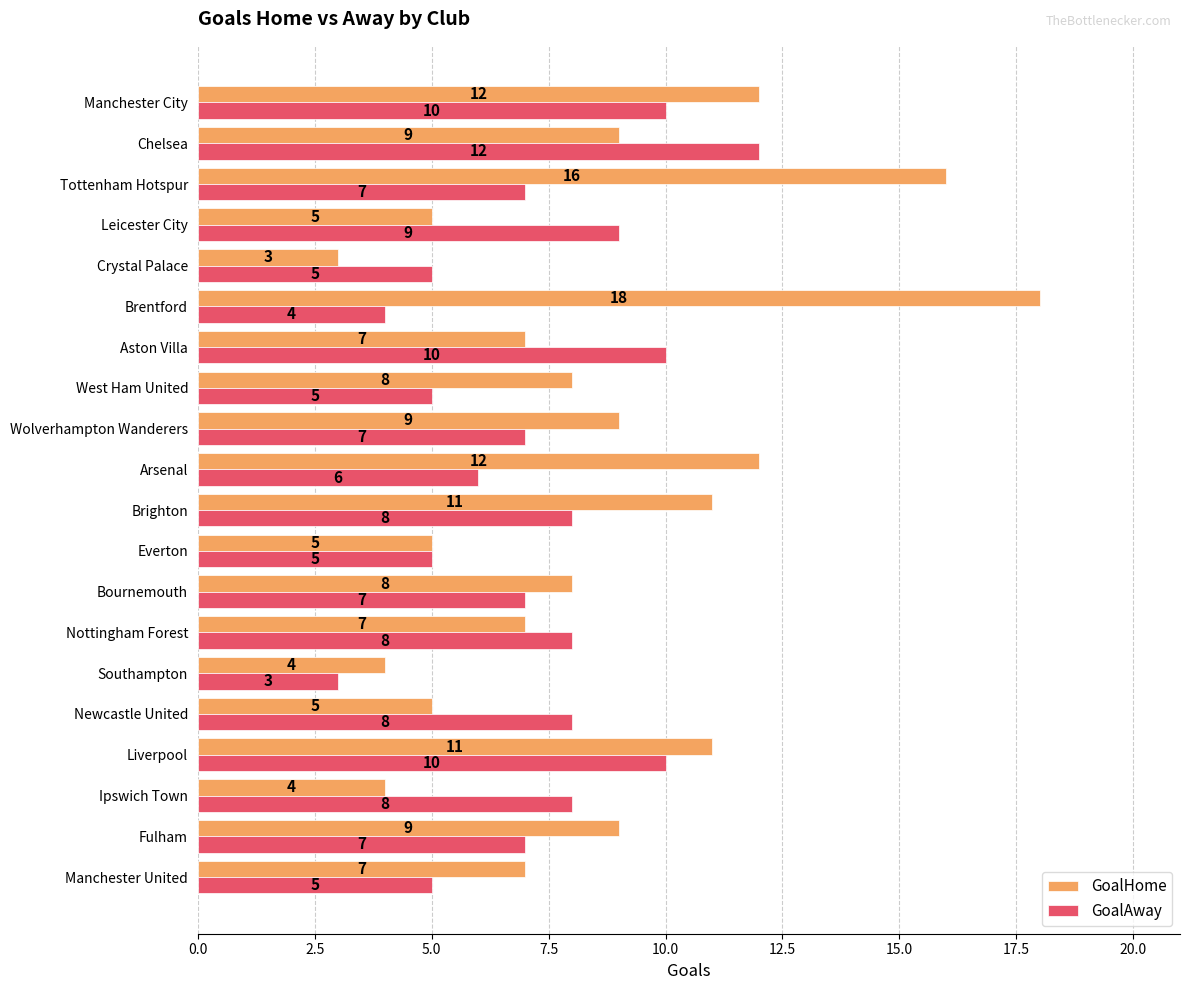

What is the sum of the GoalHome values at Bournemouth and West Ham United?

16